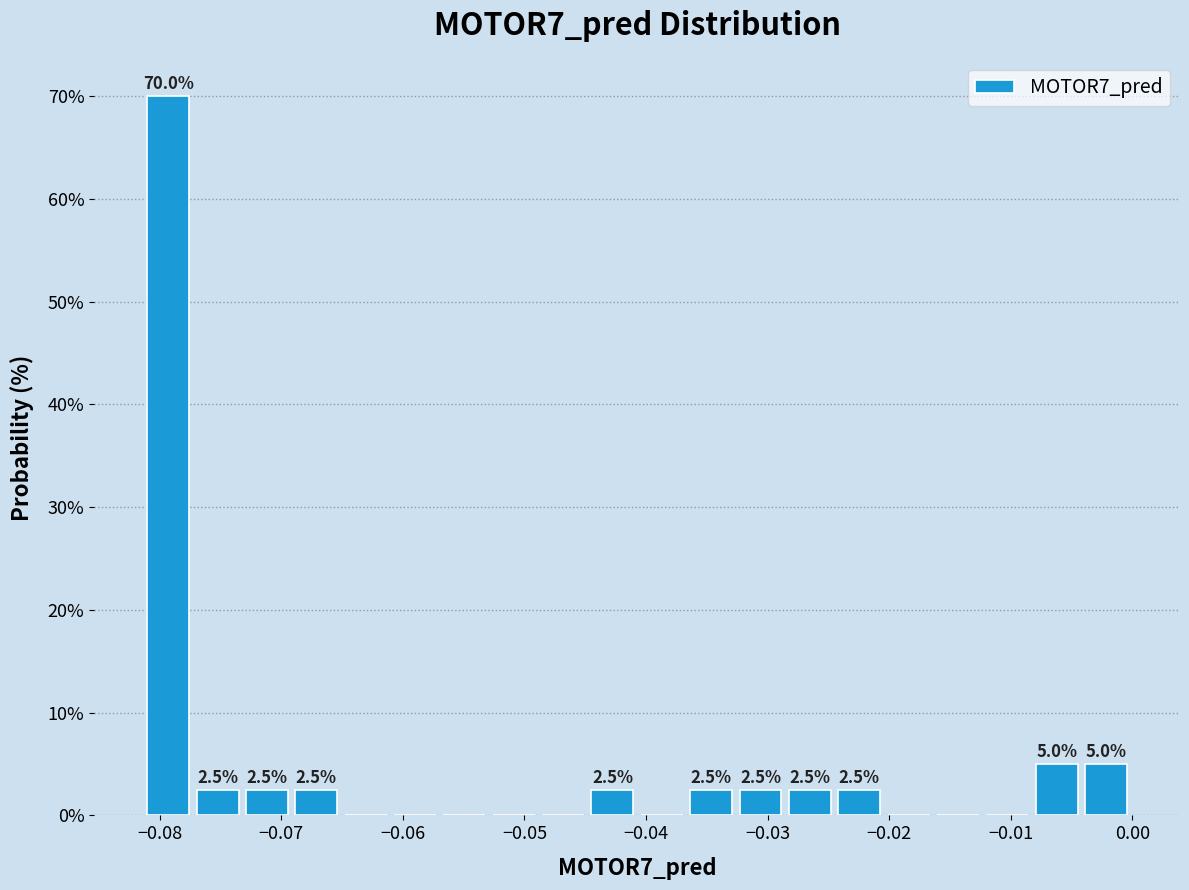

Which range on the x-axis has the tallest bar?

-0.081 to -0.077